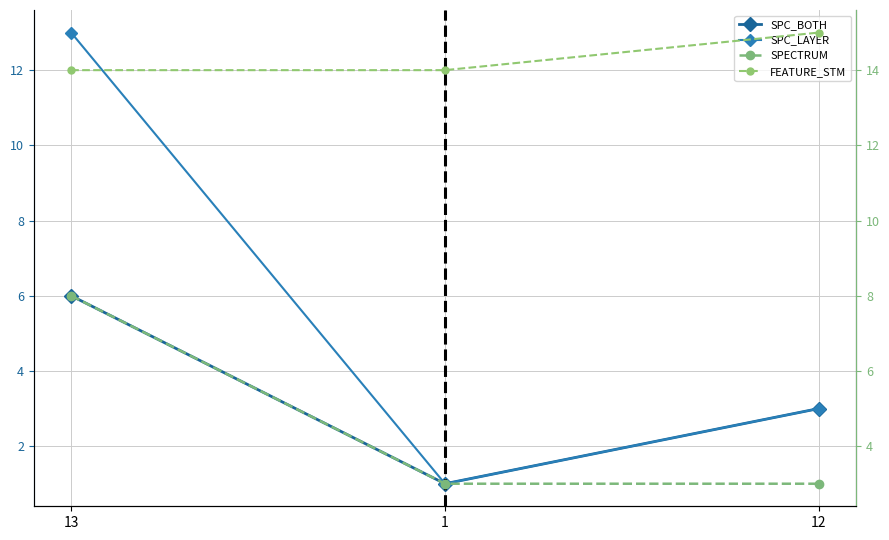

Between 12 and 1, which is larger?

12